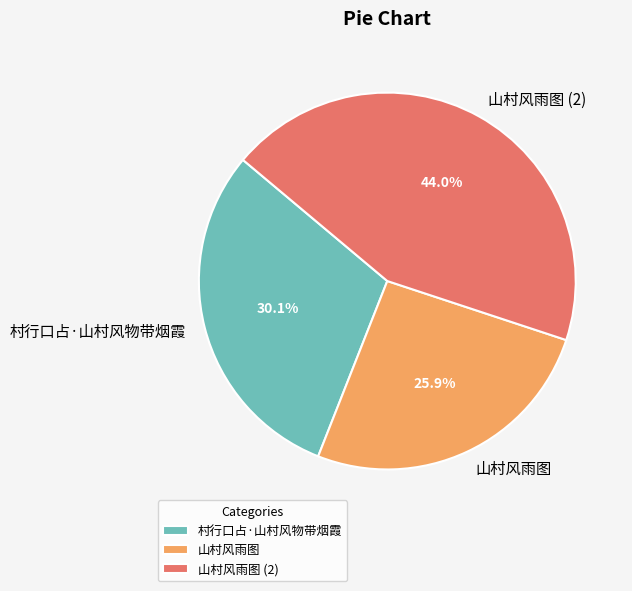

The 山村风雨图 slice represents 33% of the pie. True or false?

False